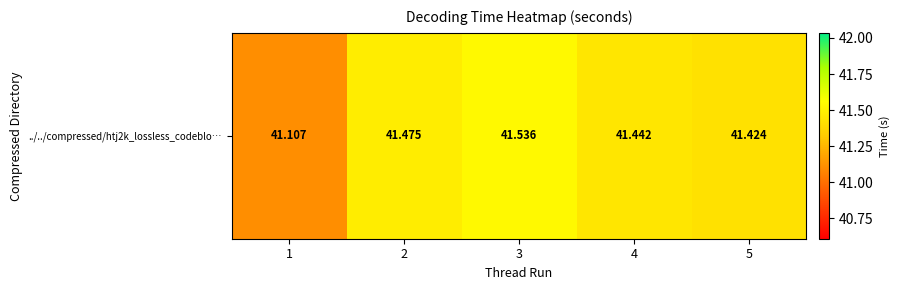

What is the change in value from 2 to 5?

-0.1